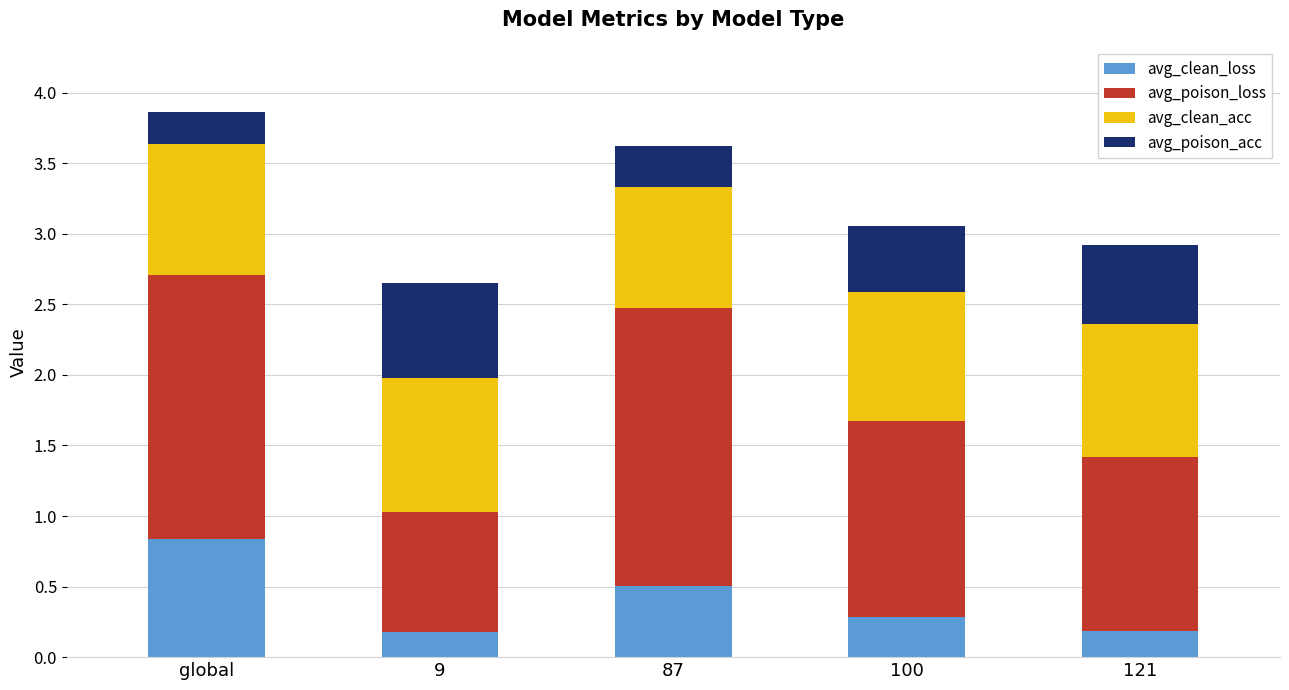

What is the total value across all series at 9?

2.6